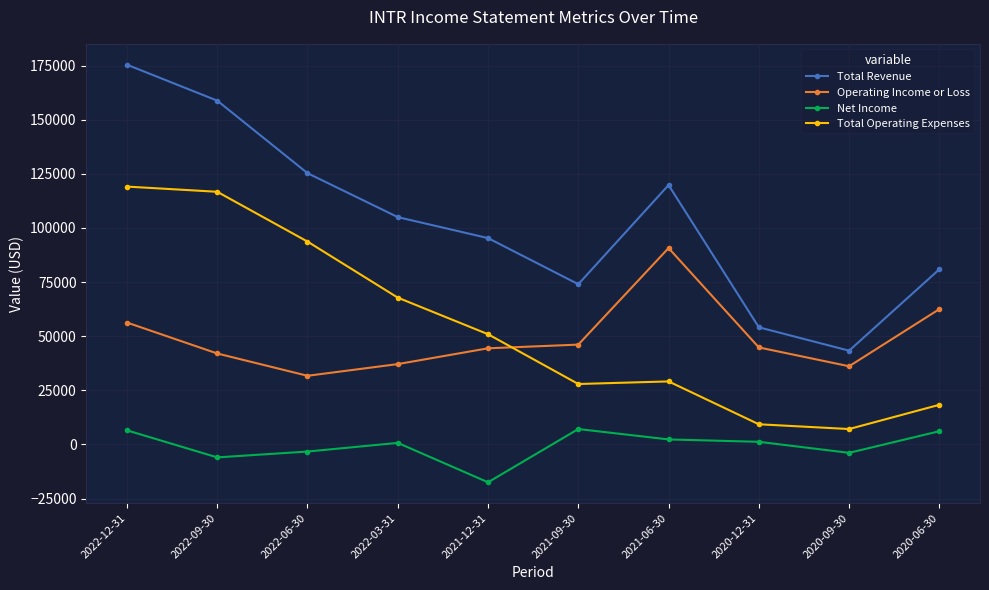

The value of Net Income at 2022-12-31 is 6500. True or false?

True